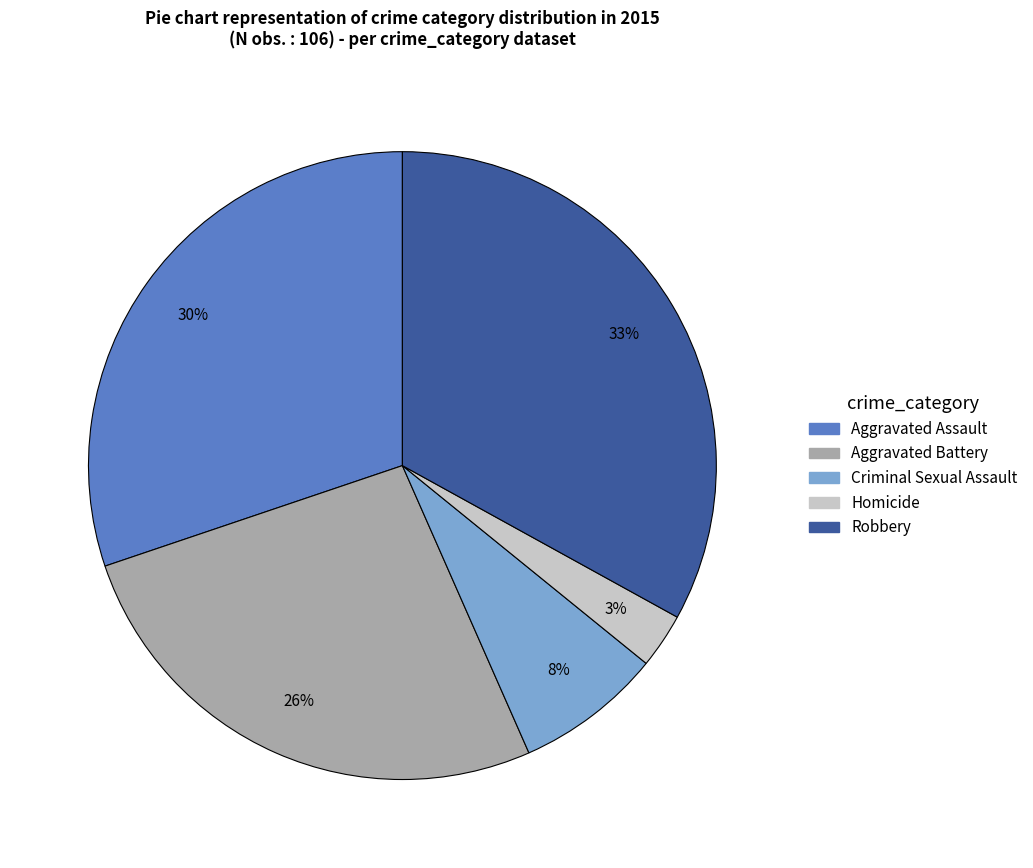

Is the sum of Homicide and Aggravated Battery greater than half?

No